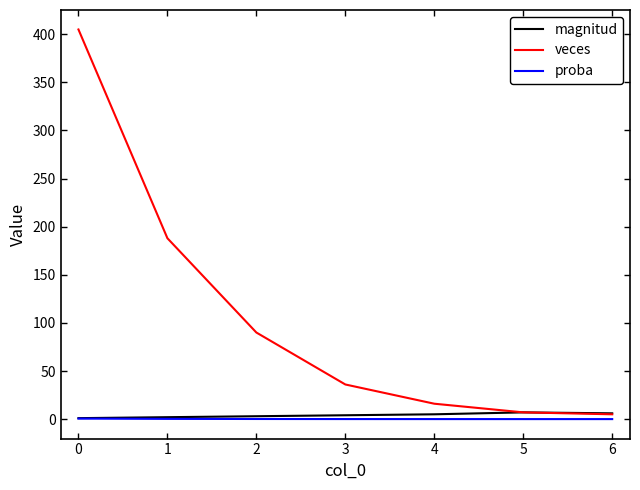

Does the chart have visible grid lines?

No